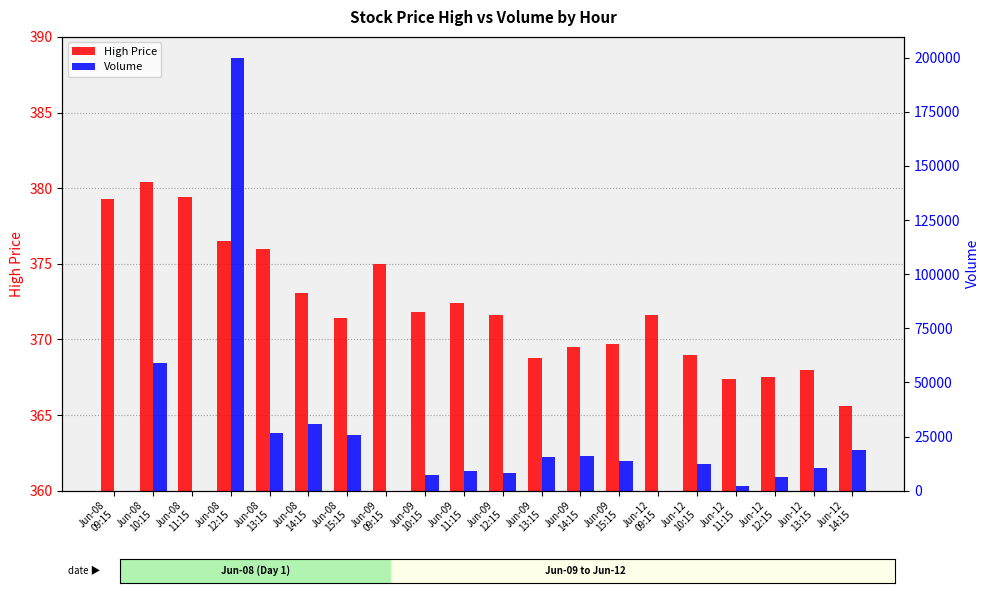

Count the number of data series in this chart.

2